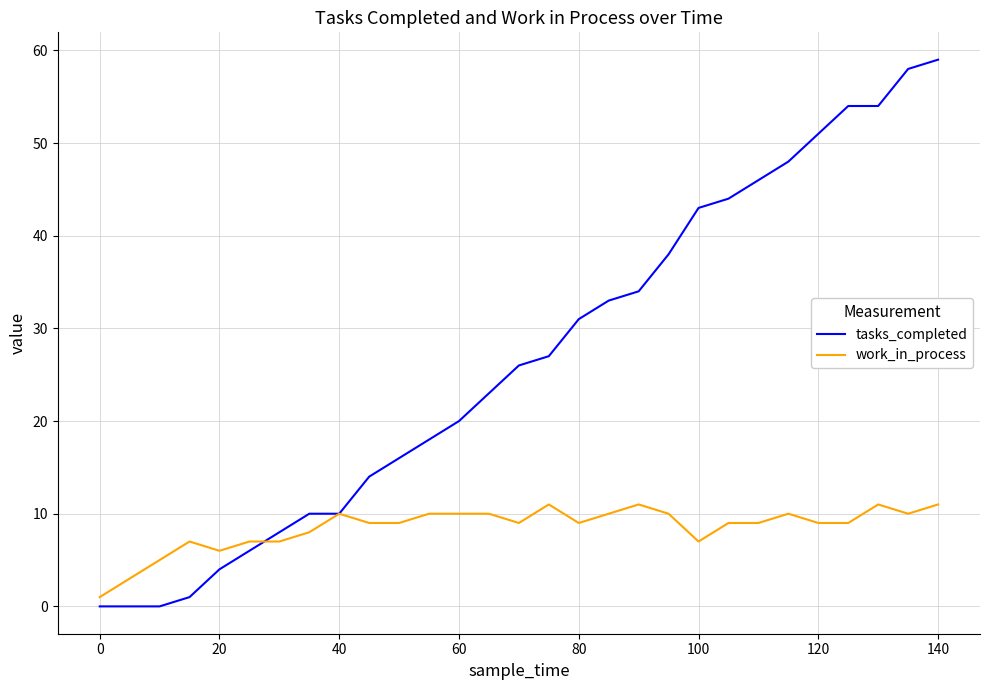

Rank the series by their maximum value, from highest to lowest.

tasks_completed, work_in_process